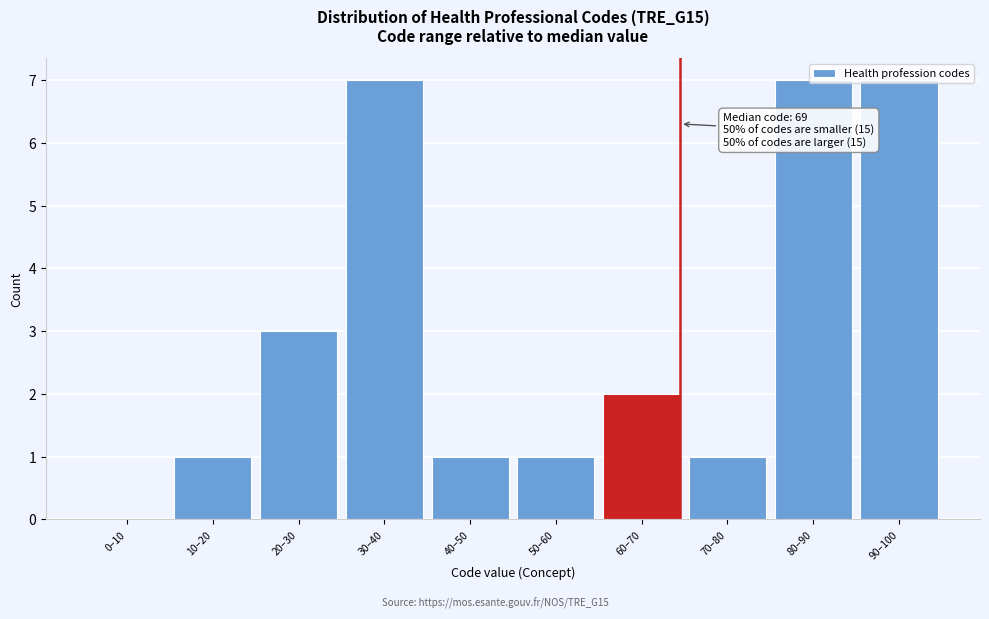

True or false: the data shows 2 at 50–60.

False